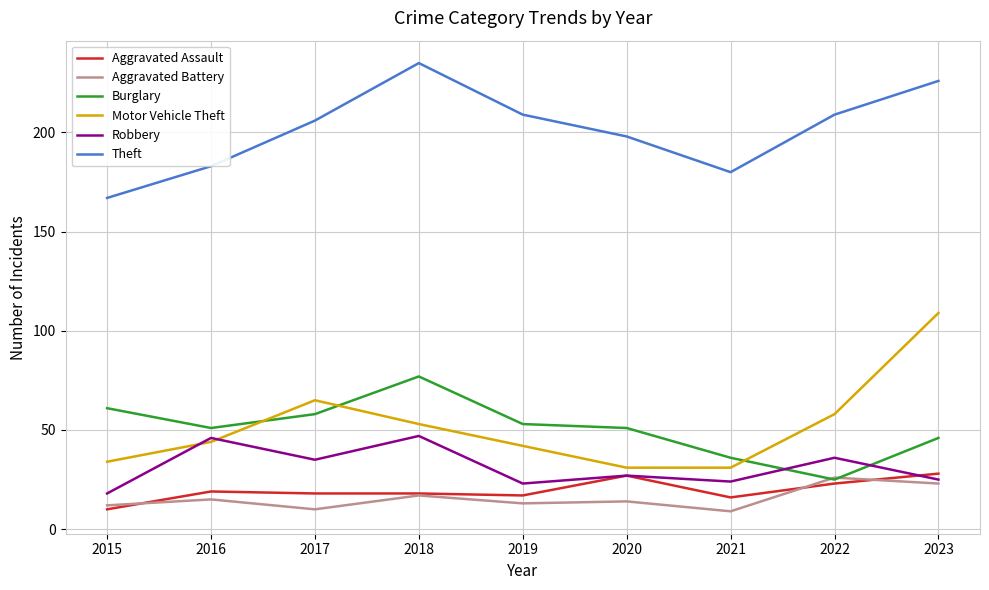

Is the value of Motor Vehicle Theft at 2021 greater than the value of Aggravated Assault at 2015?

Yes